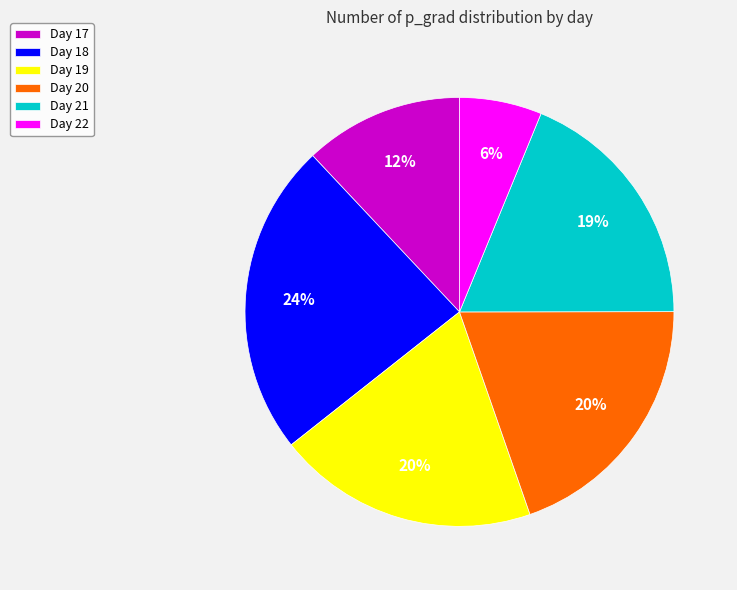

To the nearest percent, what percentage of the pie is Day 22?

6%